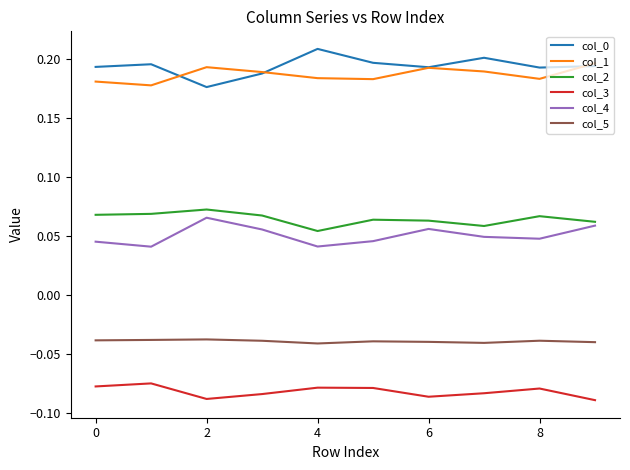

True or false: col_5 and col_4 cross at least once.

False